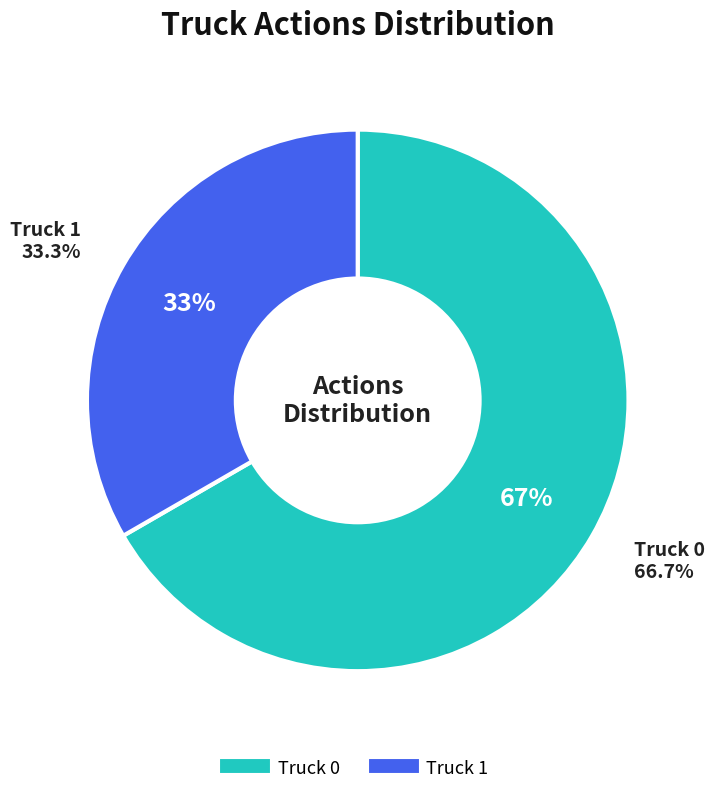

Rank the categories by value from highest to lowest.

Truck 0, Truck 1